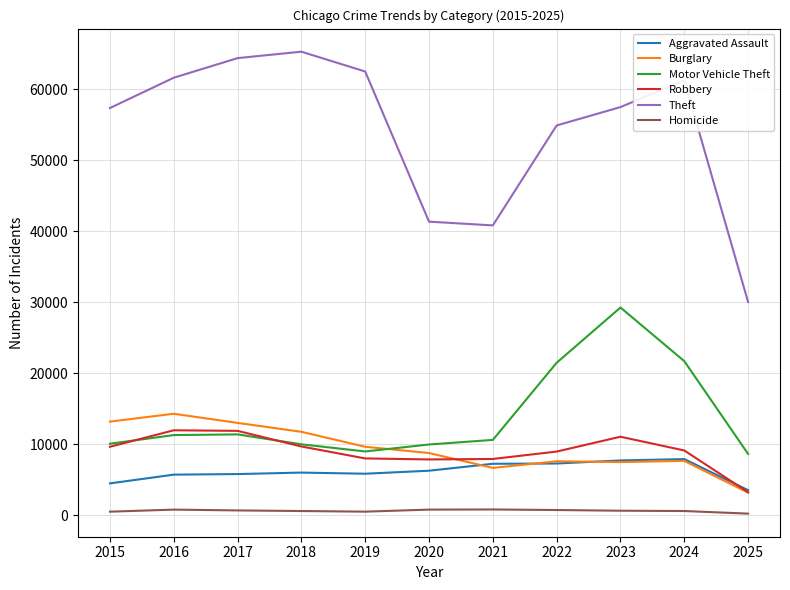

What is the minimum value for Burglary?

3175